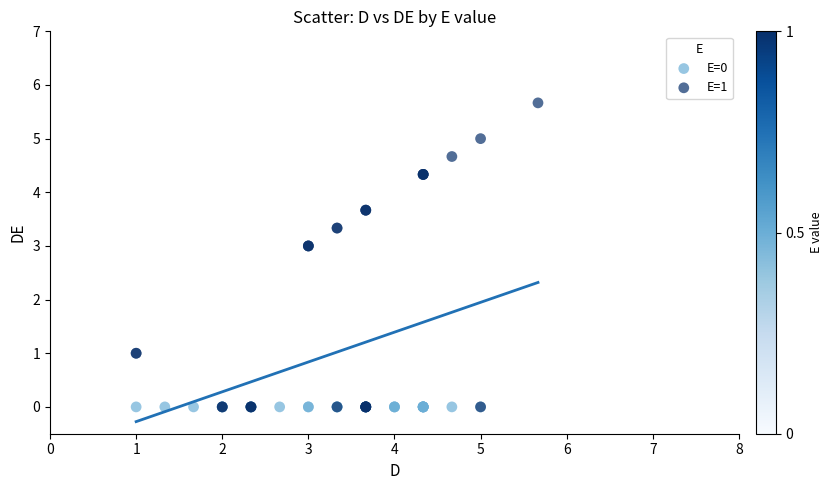

Which series reaches the maximum Y coordinate?

E=1